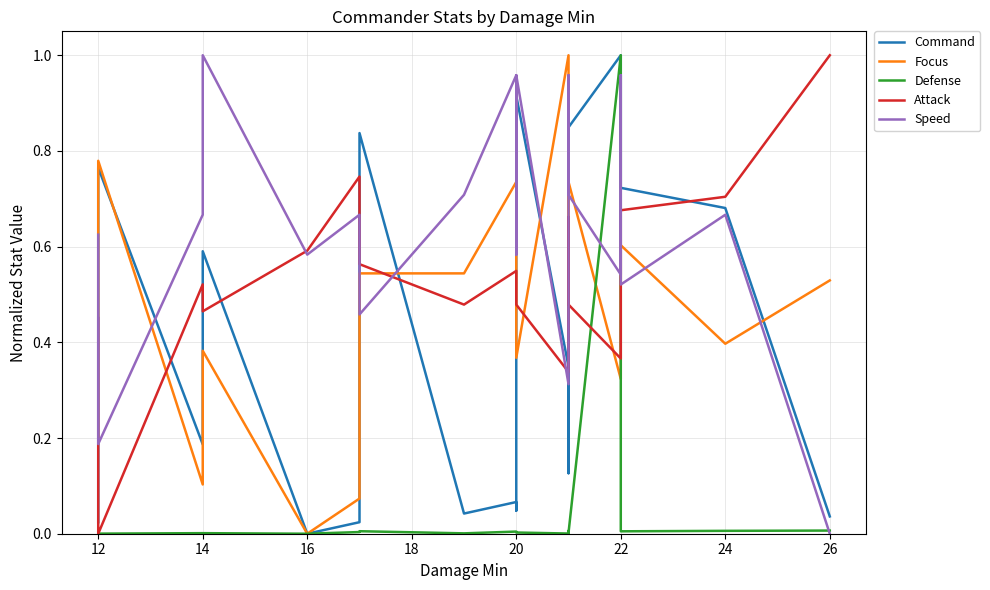

Reading left to right, what are all the values shown in this chart?

Command: 0.0	0.8	0.2	0.6	0.0	0.0	0.8	0.0	0.1	0.0	0.9	0.3	0.1	0.8	1.0	1.0	0.7	0.7	0.0
Focus: 0.5	0.8	0.1	0.4	0.0	0.1	0.5	0.5	0.7	0.6	0.4	1.0	0.5	0.7	0.3	0.5	0.6	0.4	0.5
Defense: 0.0	0.0	0.0	0.0	0.0	0.0	0.0	0.0	0.0	0.0	0.0	0.0	0.0	0.0	1.0	0.0	0.0	0.0	0.0
Attack: 0.5	0.0	0.5	0.5	0.6	0.7	0.6	0.5	0.5	0.5	0.5	0.3	0.7	0.5	0.4	0.7	0.7	0.7	1.0
Speed: 0.6	0.2	0.7	1.0	0.6	0.7	0.5	0.7	1.0	0.6	1.0	0.3	1.0	0.7	0.5	1.0	0.5	0.7	0.0